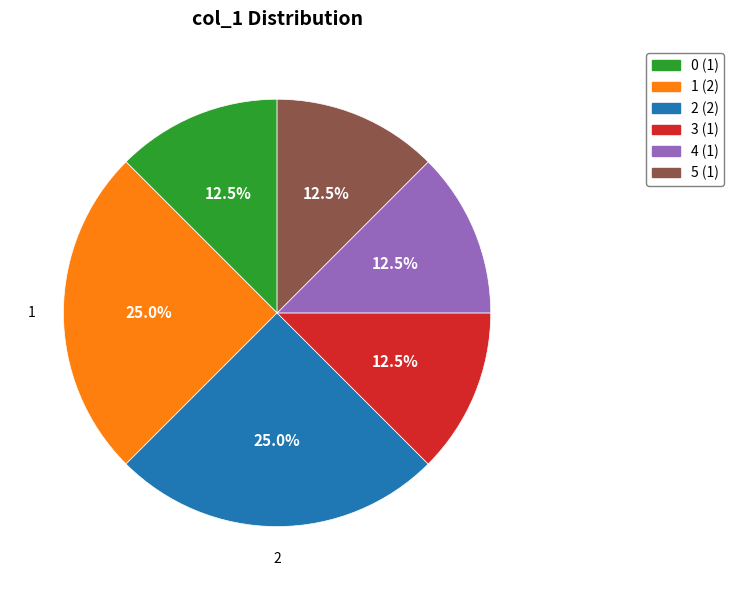

How many segments does this pie chart have?

6